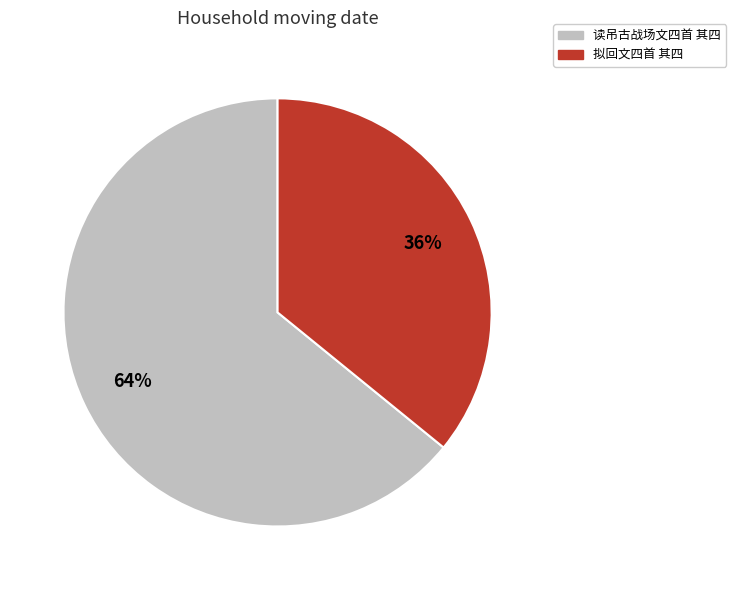

Rank the categories by value from highest to lowest.

读吊古战场文四首 其四, 拟回文四首 其四